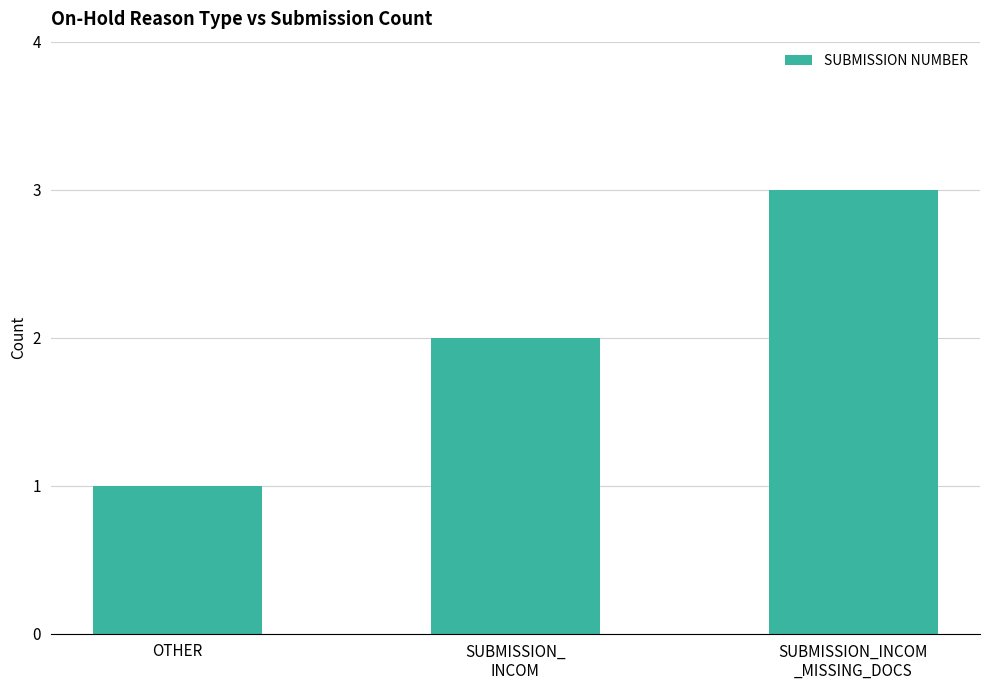

What is the difference between the maximum and second lowest values?

1